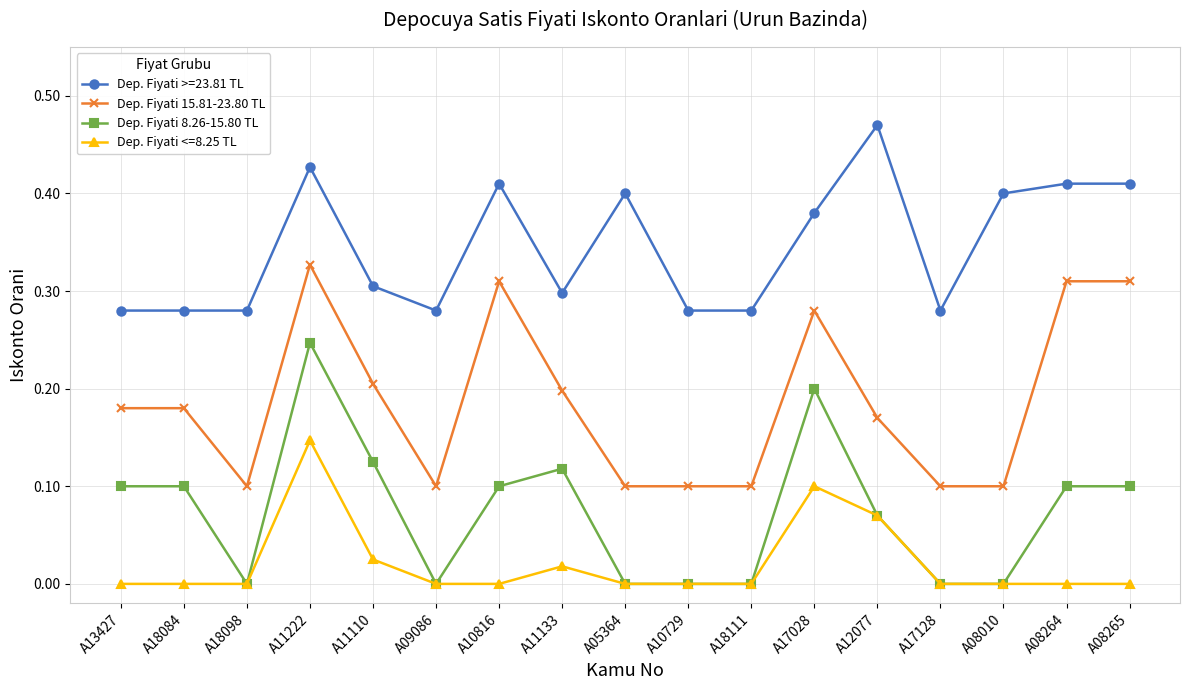

True or false: Dep. Fiyati 8.26-15.80 TL and Dep. Fiyati 15.81-23.80 TL intersect in this chart.

False